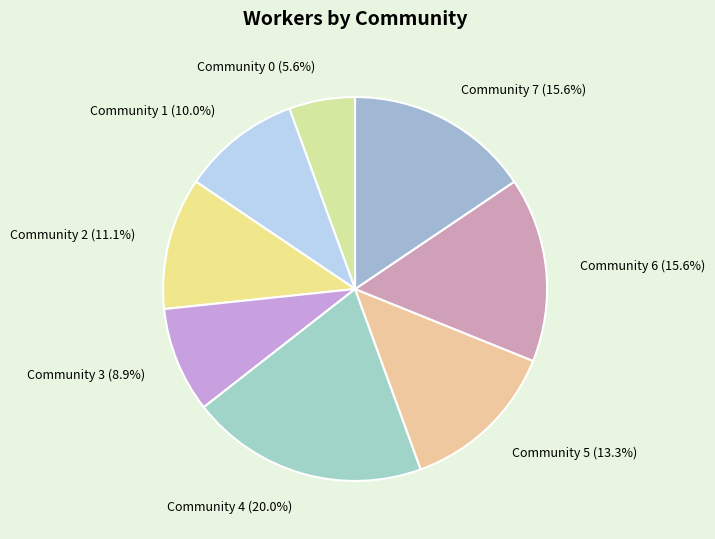

Which category has the biggest portion of the pie?

Community 4